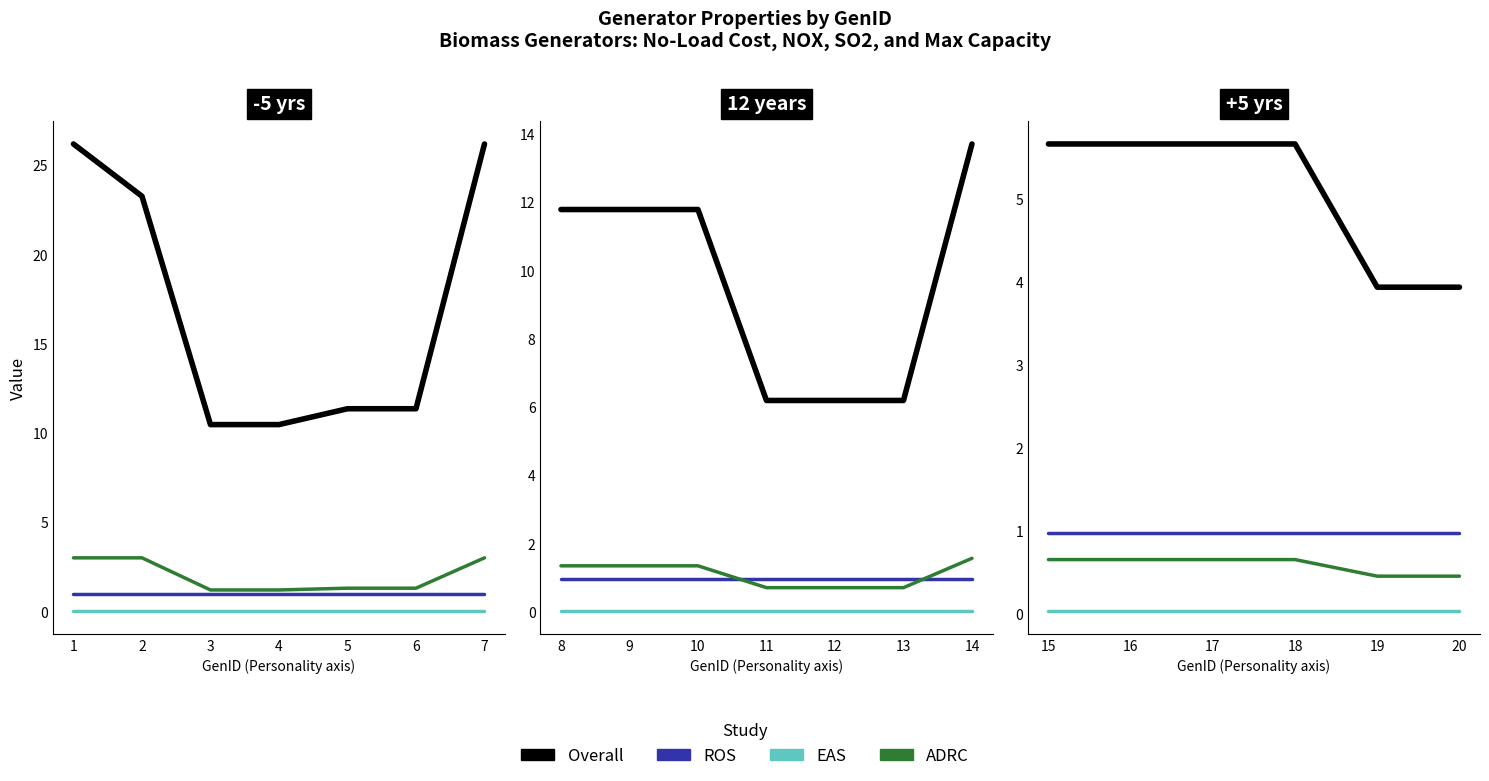

True or false: ADRC and ROS cross at least once.

False